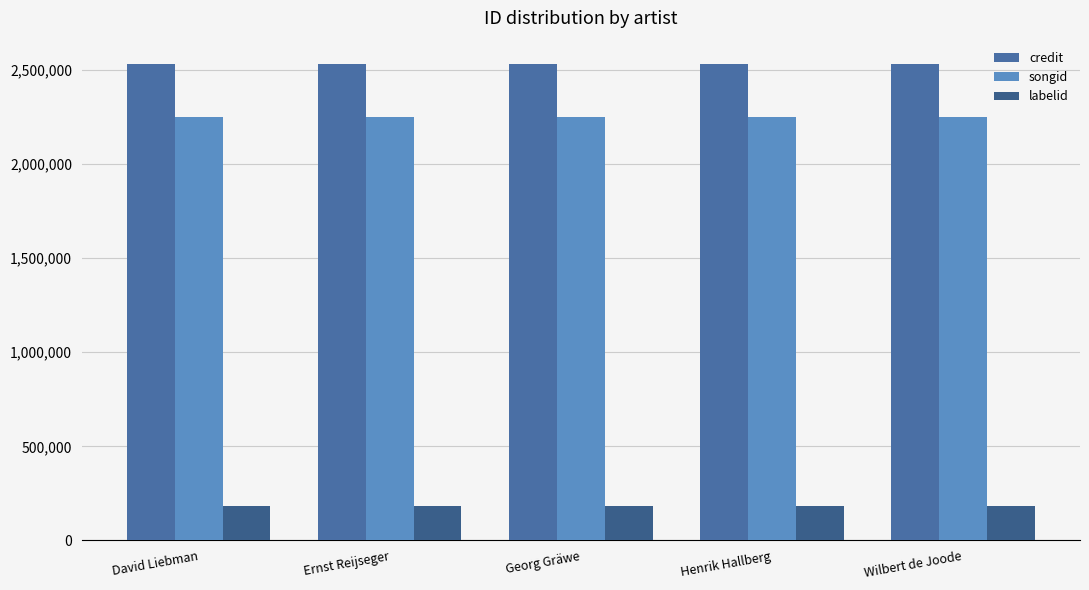

What is the sum of all songid values?

11261545